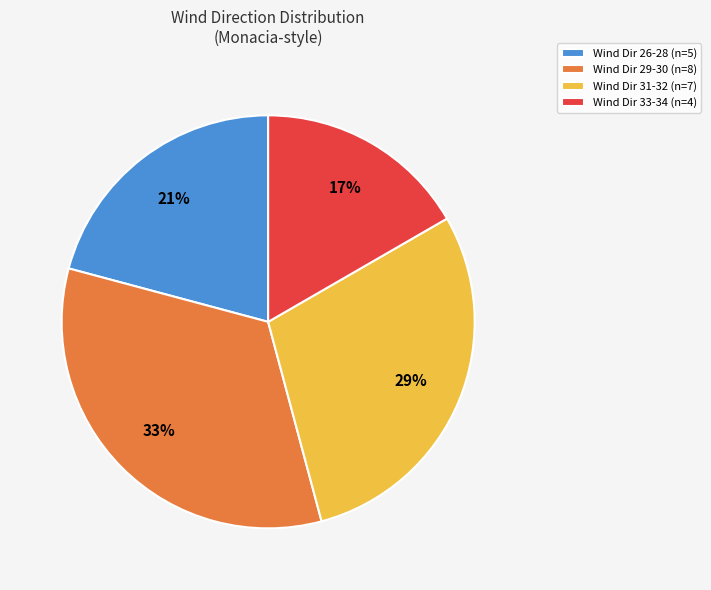

Count the number of slices in the pie.

4